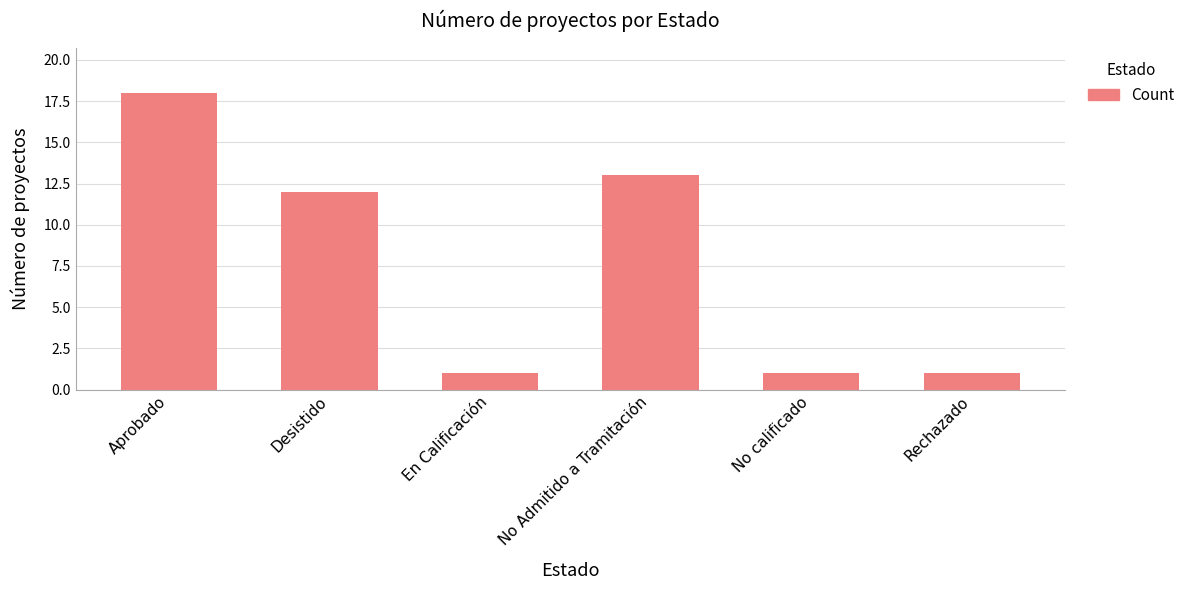

True or false: the data shows 1 at No calificado.

True